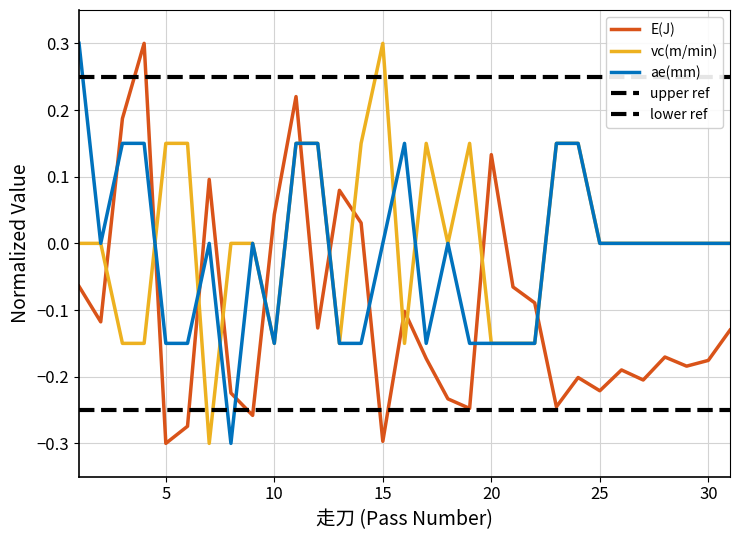

What is the highest value of the ae(mm) series?

0.3